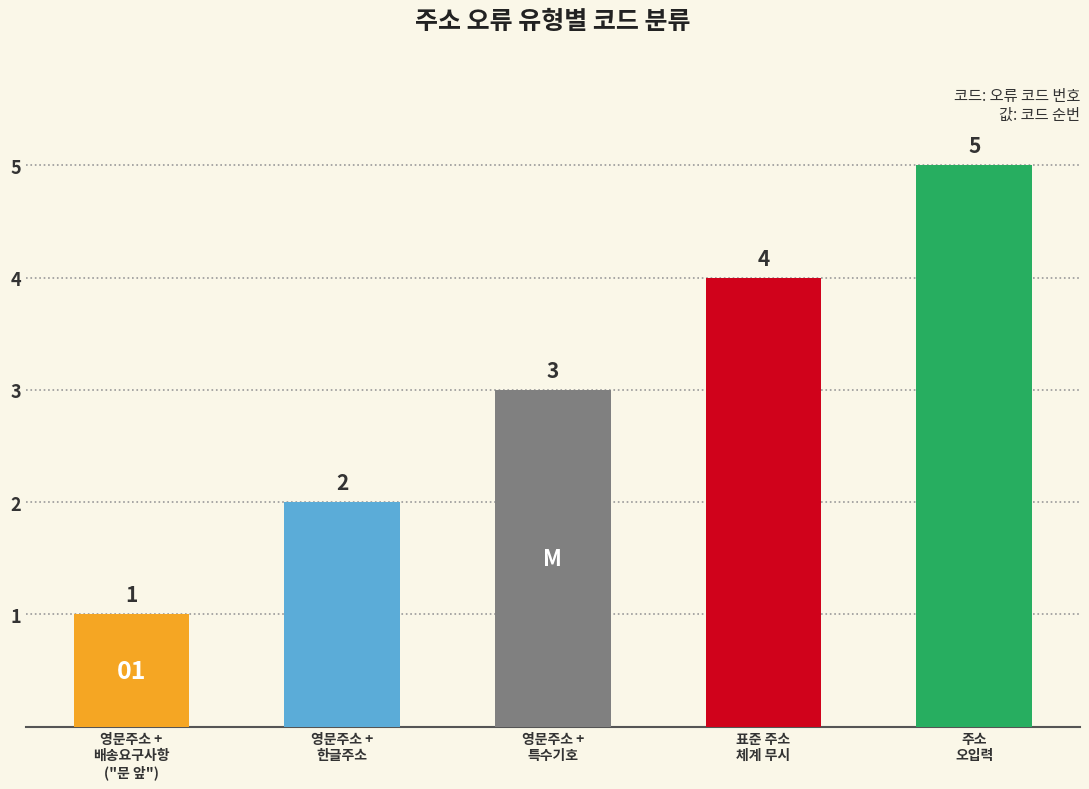

Which category has the highest value across all series?

주소
오입력